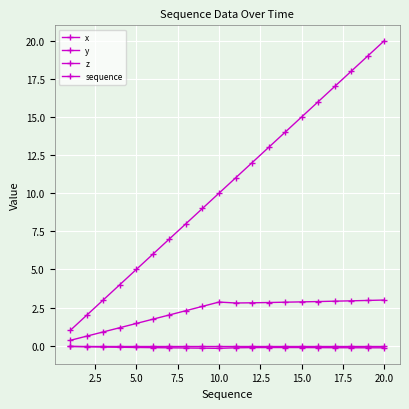

True or false: z and x cross at least once.

False